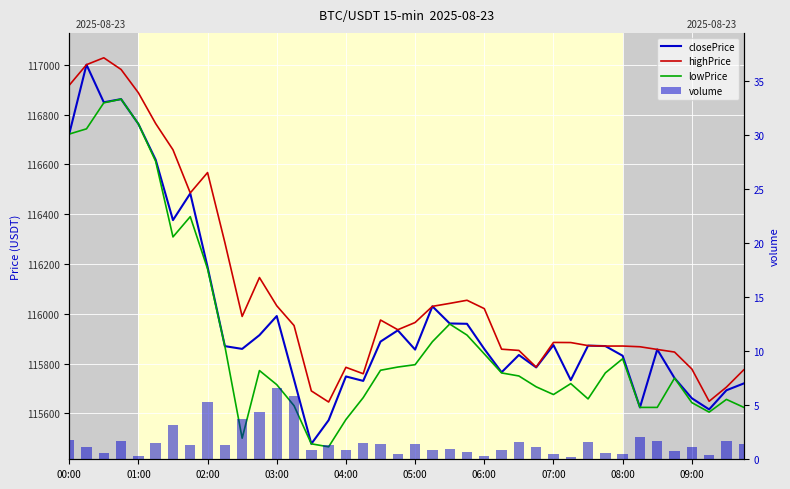

Which series has the largest total across all categories?

highPrice